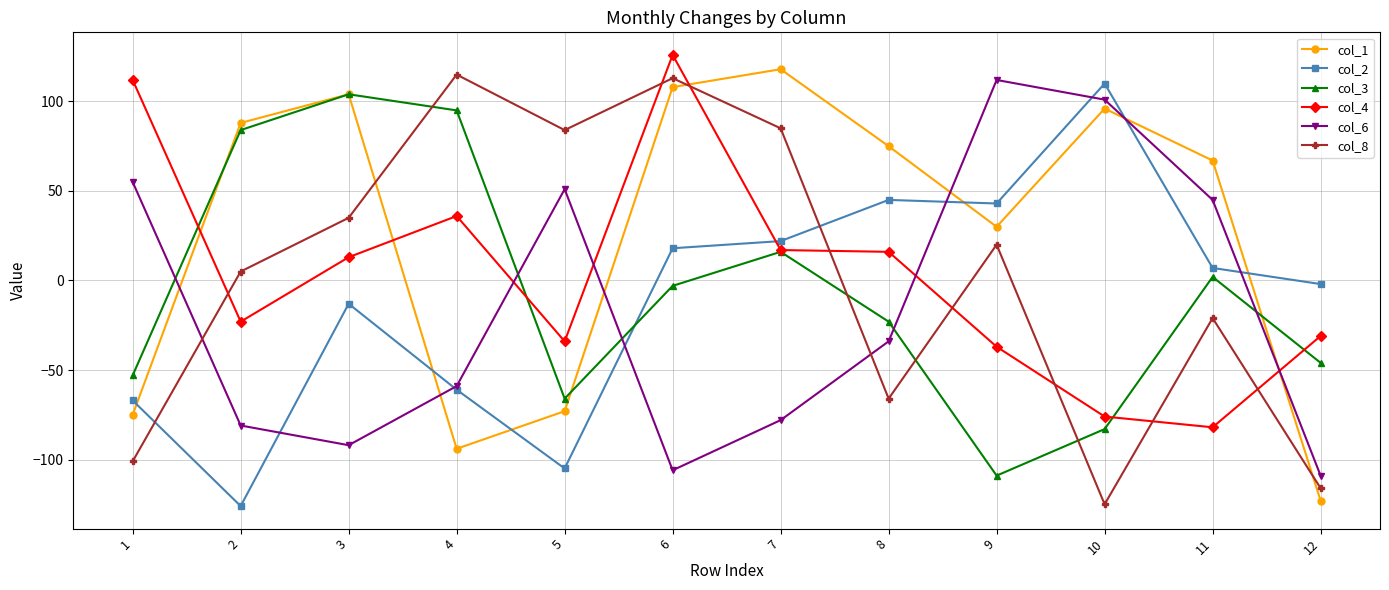

What is the difference between the col_8 values at 9 and 12?

136